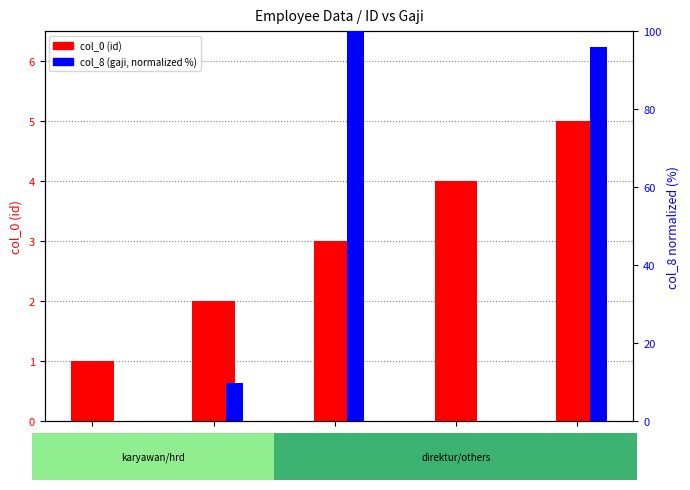

Which category has the lowest value across all series?

karyawan